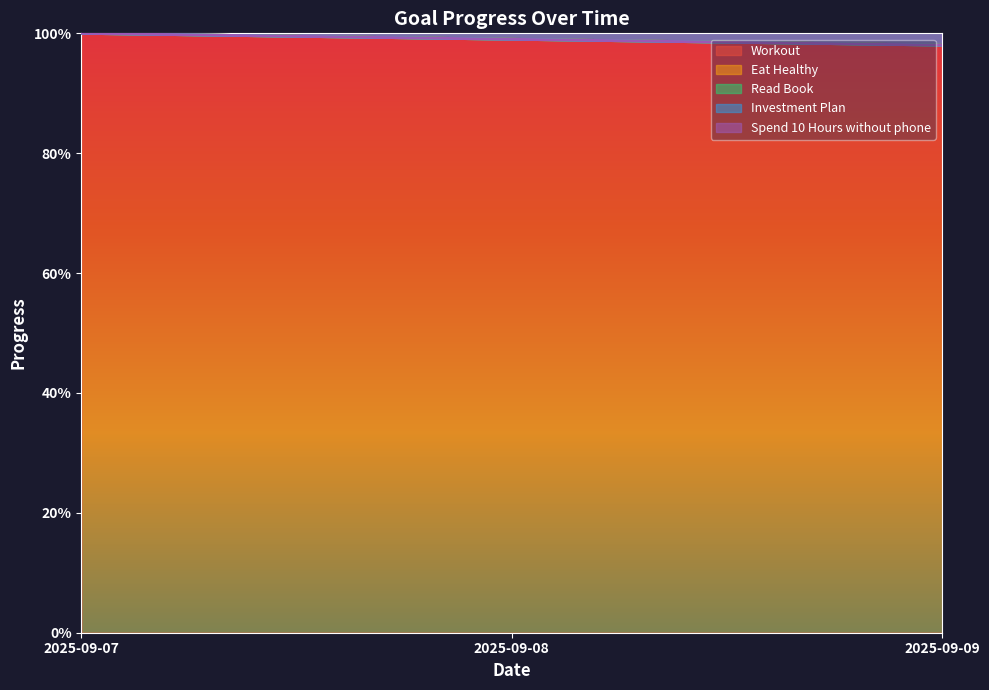

Between 2025-09-07 and 2025-09-08, which series saw the biggest shift?

Workout